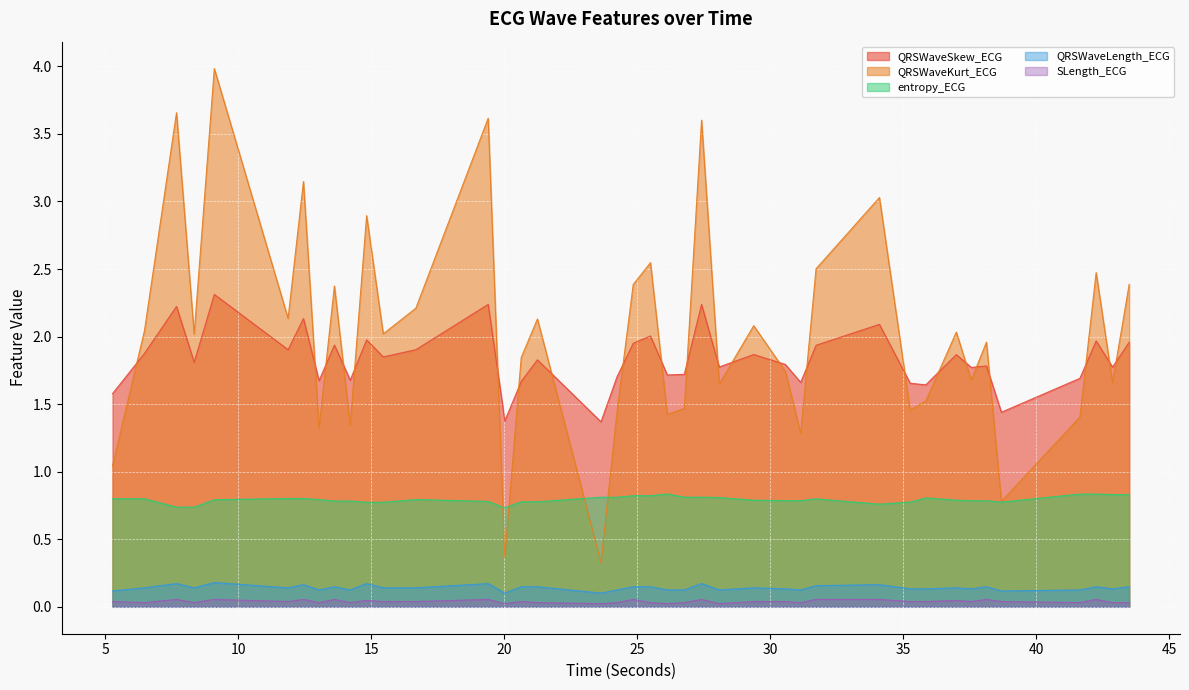

Reading left to right, what are all the values shown in this chart?

QRSWaveSkew_ECG: 1.6	1.9	2.2	1.8	2.3	1.9	2.1	1.7	1.9	1.7	2.0	1.8	1.9	2.2	1.4	1.7	1.8	1.4	1.7	2.0	2.0	1.7	1.7	2.2	1.8	1.9	1.8	1.7	1.9	2.1	1.7	1.6	1.9	1.8	1.8	1.4	1.7	2.0	1.8	2.0
QRSWaveKurt_ECG: 1.0	2.0	3.7	2.0	4.0	2.1	3.1	1.3	2.4	1.3	2.9	2.0	2.2	3.6	0.4	1.8	2.1	0.3	1.4	2.4	2.5	1.4	1.5	3.6	1.6	2.1	1.7	1.3	2.5	3.0	1.5	1.5	2.0	1.7	2.0	0.8	1.4	2.5	1.7	2.4
entropy_ECG: 0.8	0.8	0.7	0.7	0.8	0.8	0.8	0.8	0.8	0.8	0.8	0.8	0.8	0.8	0.7	0.8	0.8	0.8	0.8	0.8	0.8	0.8	0.8	0.8	0.8	0.8	0.8	0.8	0.8	0.8	0.8	0.8	0.8	0.8	0.8	0.8	0.8	0.8	0.8	0.8
QRSWaveLength_ECG: 0.1	0.1	0.2	0.1	0.2	0.1	0.2	0.1	0.1	0.1	0.2	0.1	0.1	0.2	0.1	0.1	0.1	0.1	0.1	0.1	0.1	0.1	0.1	0.2	0.1	0.1	0.1	0.1	0.2	0.2	0.1	0.1	0.1	0.1	0.1	0.1	0.1	0.1	0.1	0.1
SLength_ECG: 0.0	0.0	0.1	0.0	0.1	0.0	0.1	0.0	0.1	0.0	0.0	0.0	0.0	0.1	0.0	0.0	0.0	0.0	0.0	0.1	0.0	0.0	0.0	0.1	0.0	0.0	0.0	0.0	0.1	0.1	0.0	0.0	0.0	0.0	0.1	0.0	0.0	0.1	0.0	0.0